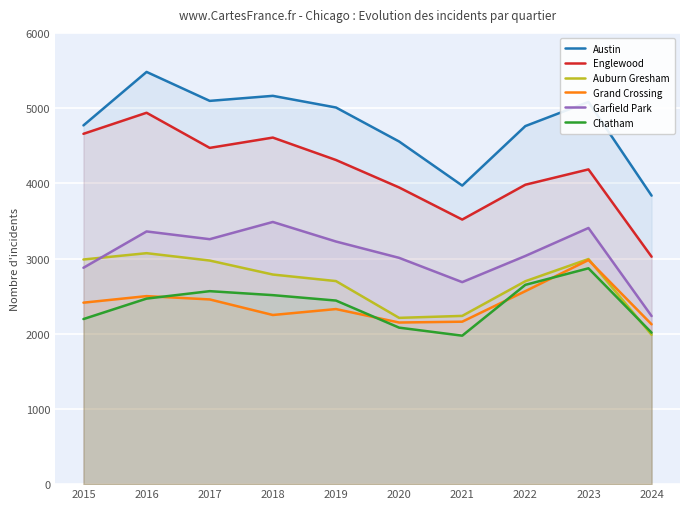

True or false: Grand Crossing and Austin intersect in this chart.

False